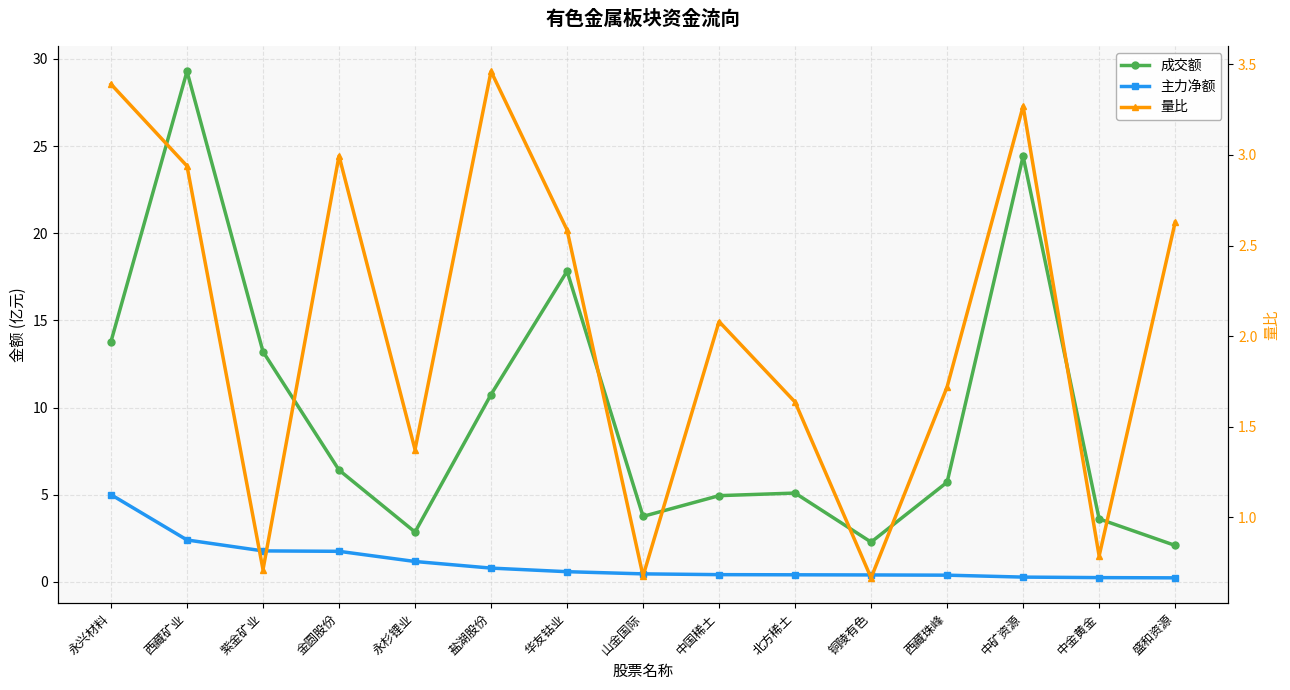

What is the maximum value for 主力净额?

5.0